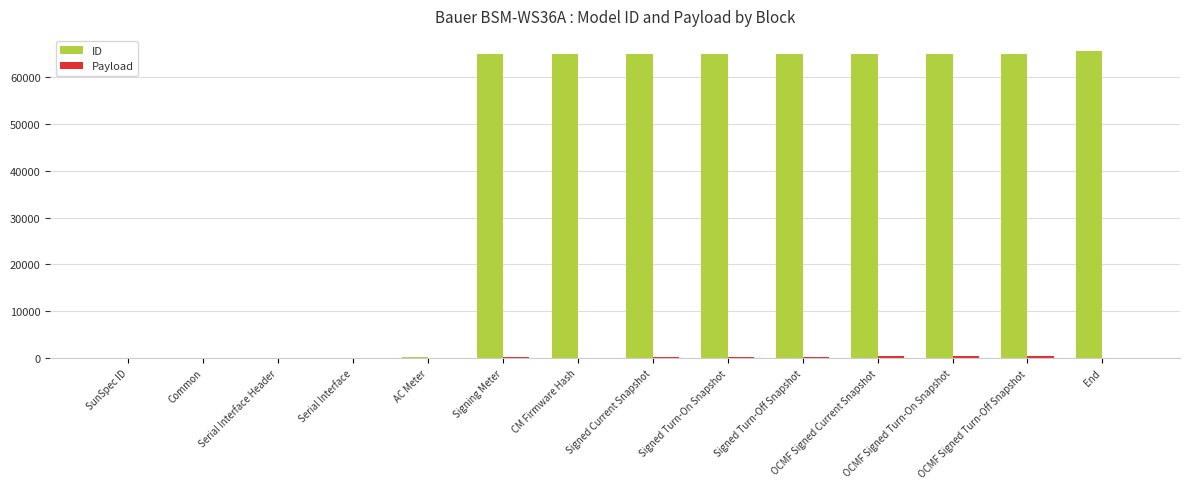

What is the maximum value for ID?

65535